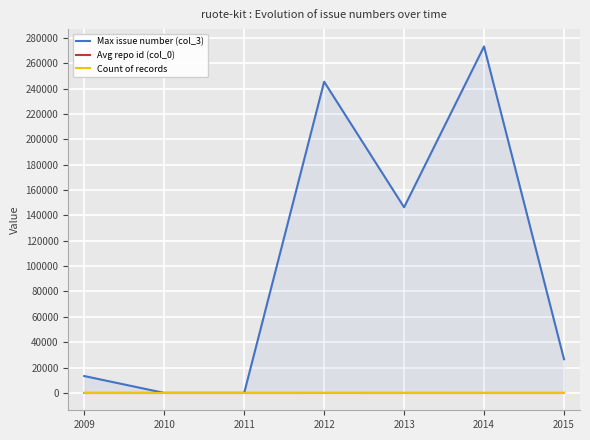

What is the difference between the Avg repo id (col_0) values at 2010 and 2011?

0.0